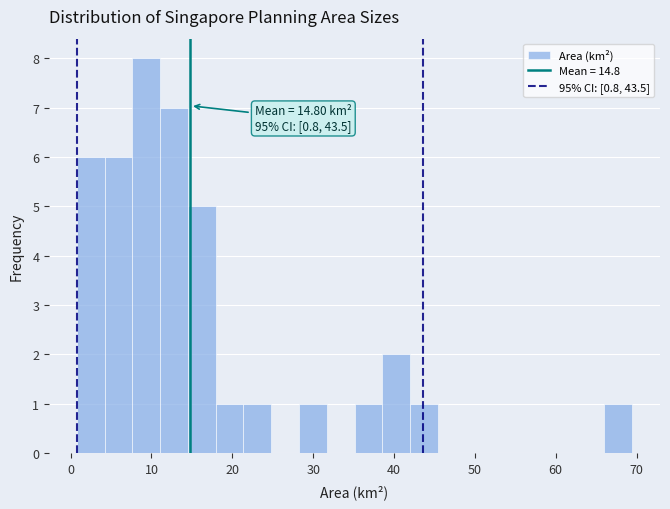

Around what value on the x-axis is the tallest bar? Give the approximate position of its centre, as read against the axis.

9